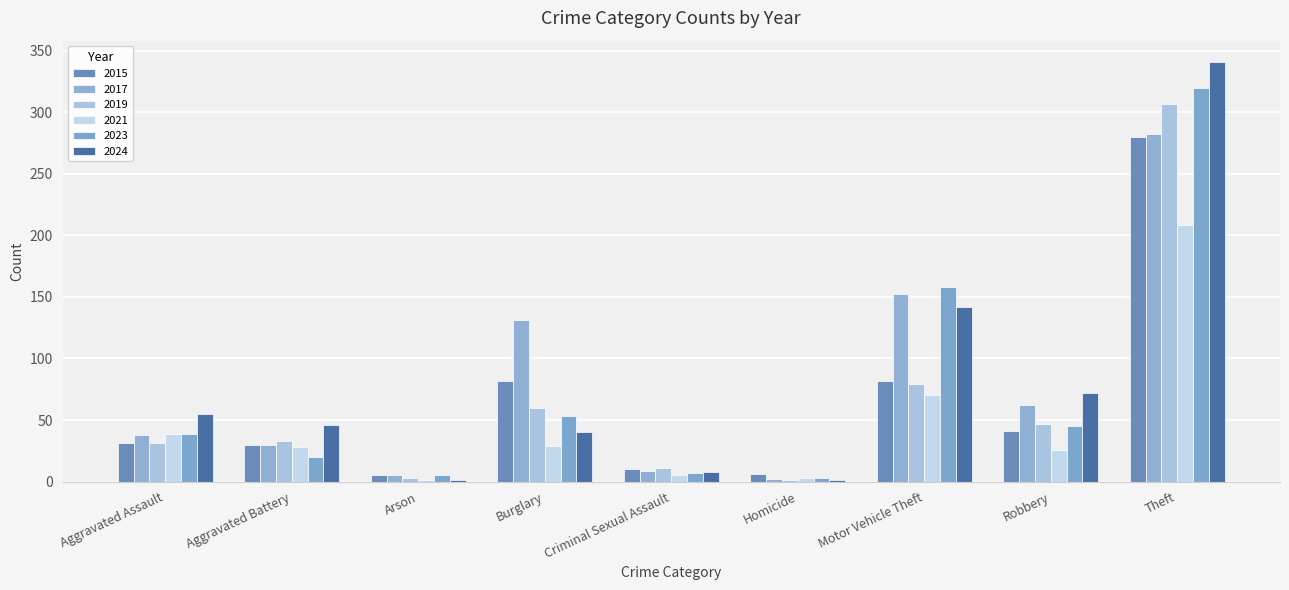

Which series has the largest total across all categories?

2017